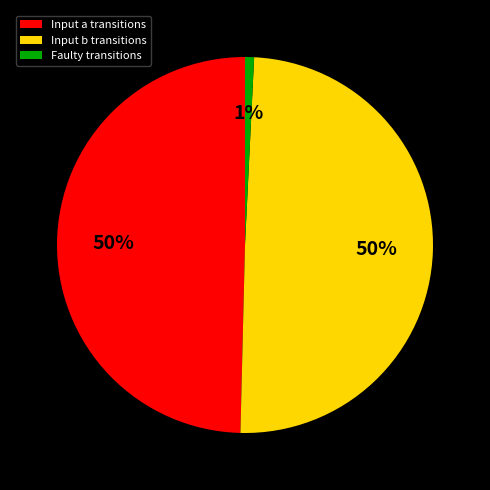

Do Input a transitions and Faulty transitions together represent more than half of the pie?

Yes